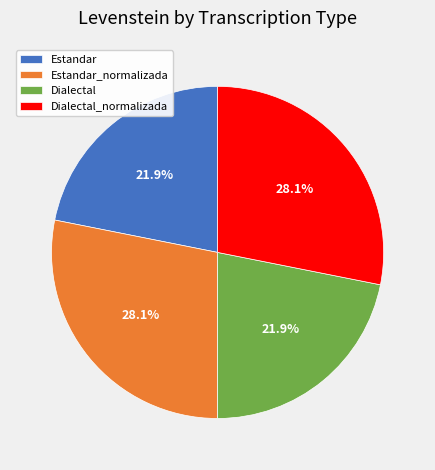

Combined, do Dialectal_normalizada and Estandar_normalizada account for over 50%?

Yes